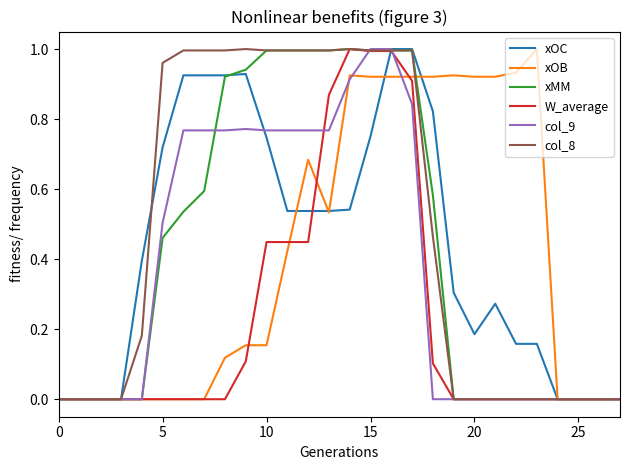

How many lines are shown in the chart?

6